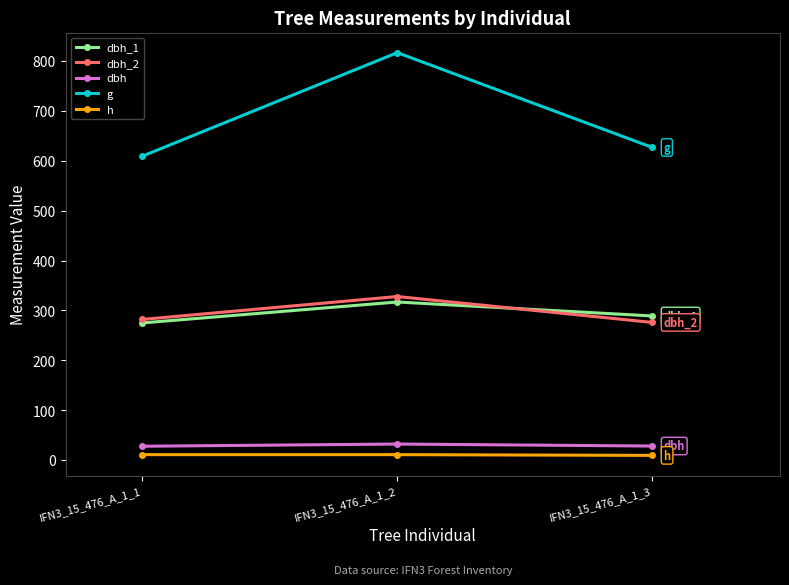

What is the greatest value displayed?

816.9